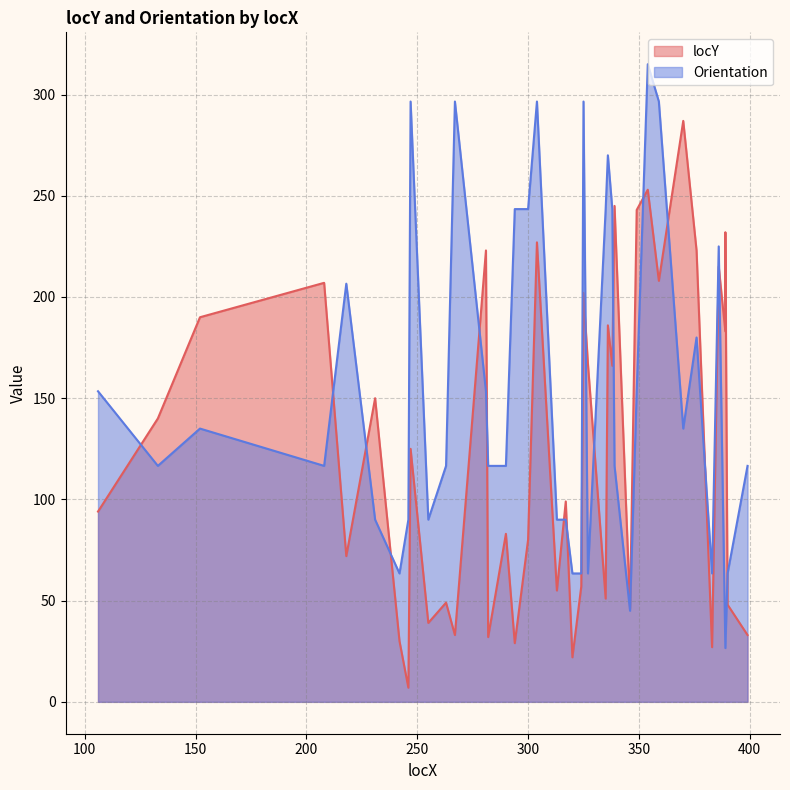

What is the difference between the maximum and minimum values in the Orientation series?

288.4